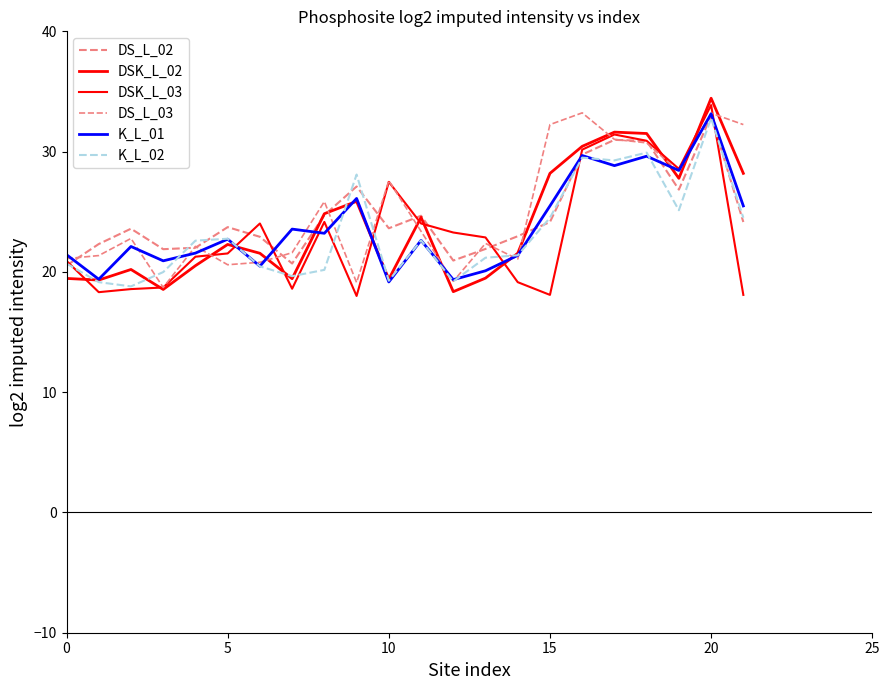

Which series has the widest spread of values?

DSK_L_02